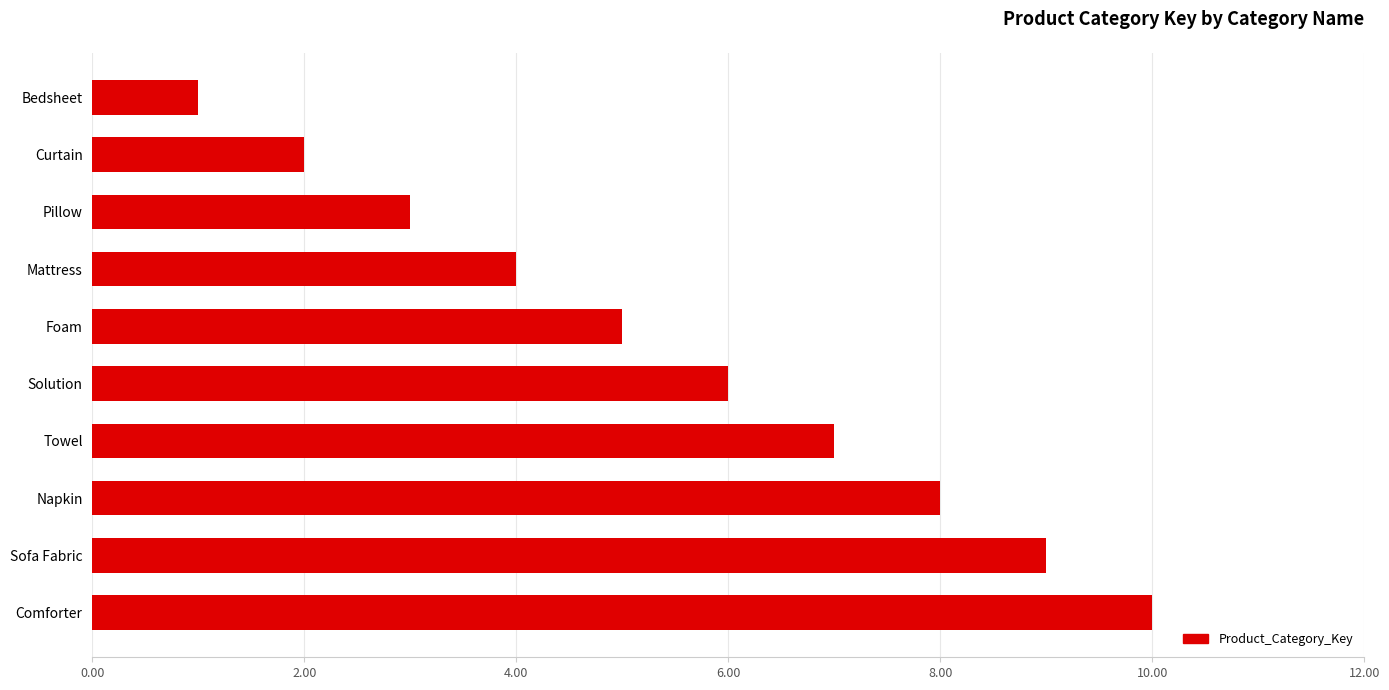

What is the smallest value displayed?

1